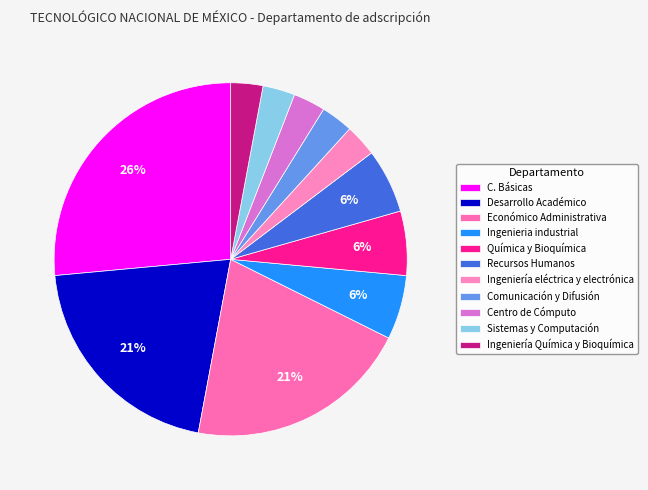

Does C. Básicas account for over 50% of the chart?

No